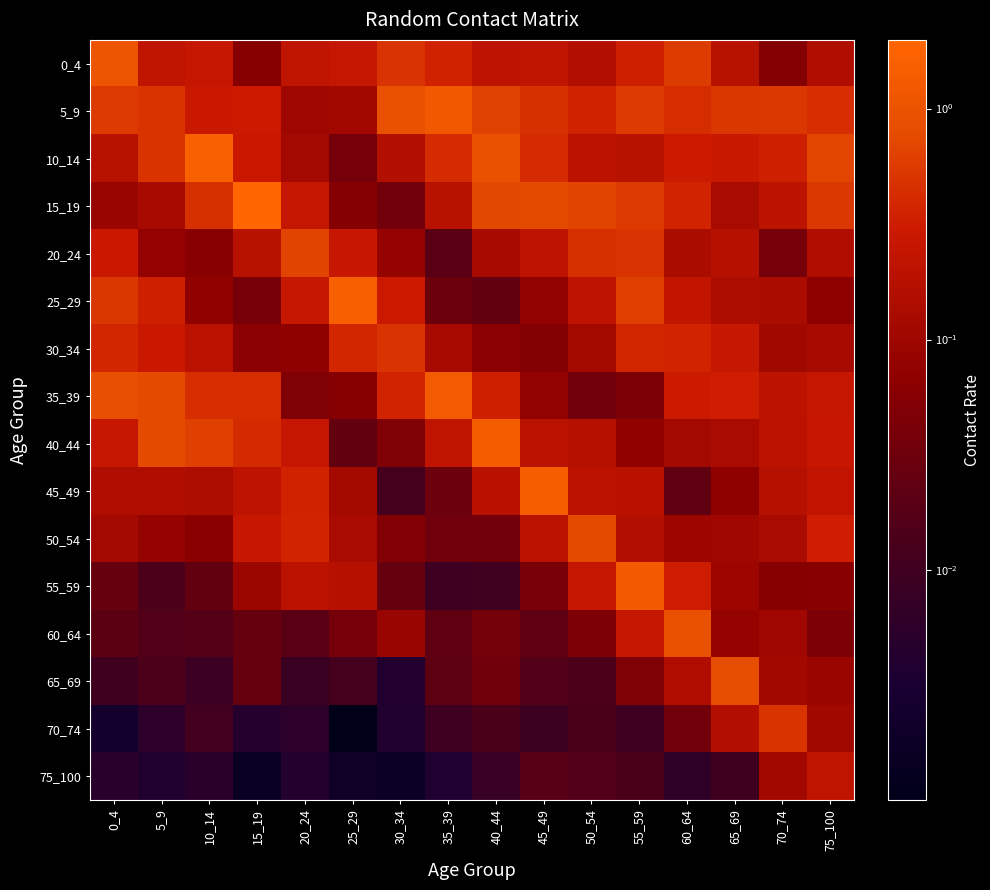

At 40_44, list the series in order from smallest to largest.

75_100, 55_59, 70_74, 25_29, 65_69, 50_54, 60_64, 30_34, 20_24, 45_49, 0_4, 35_39, 5_9, 15_19, 10_14, 40_44